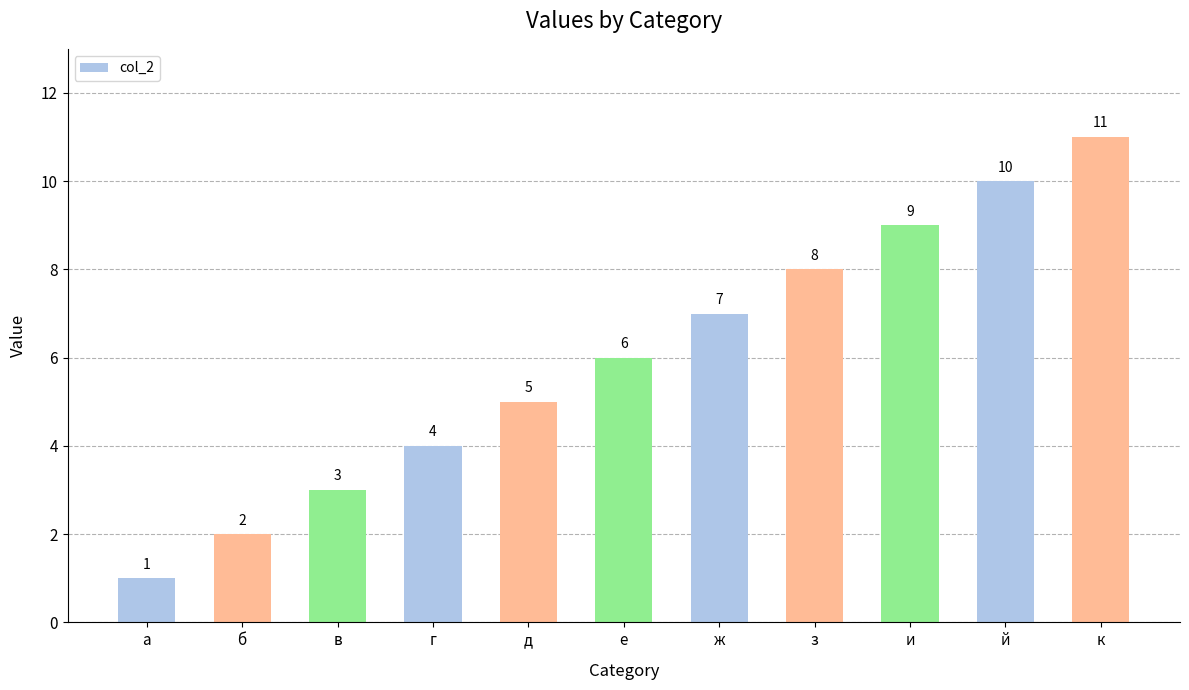

Between б and г, which is larger?

г